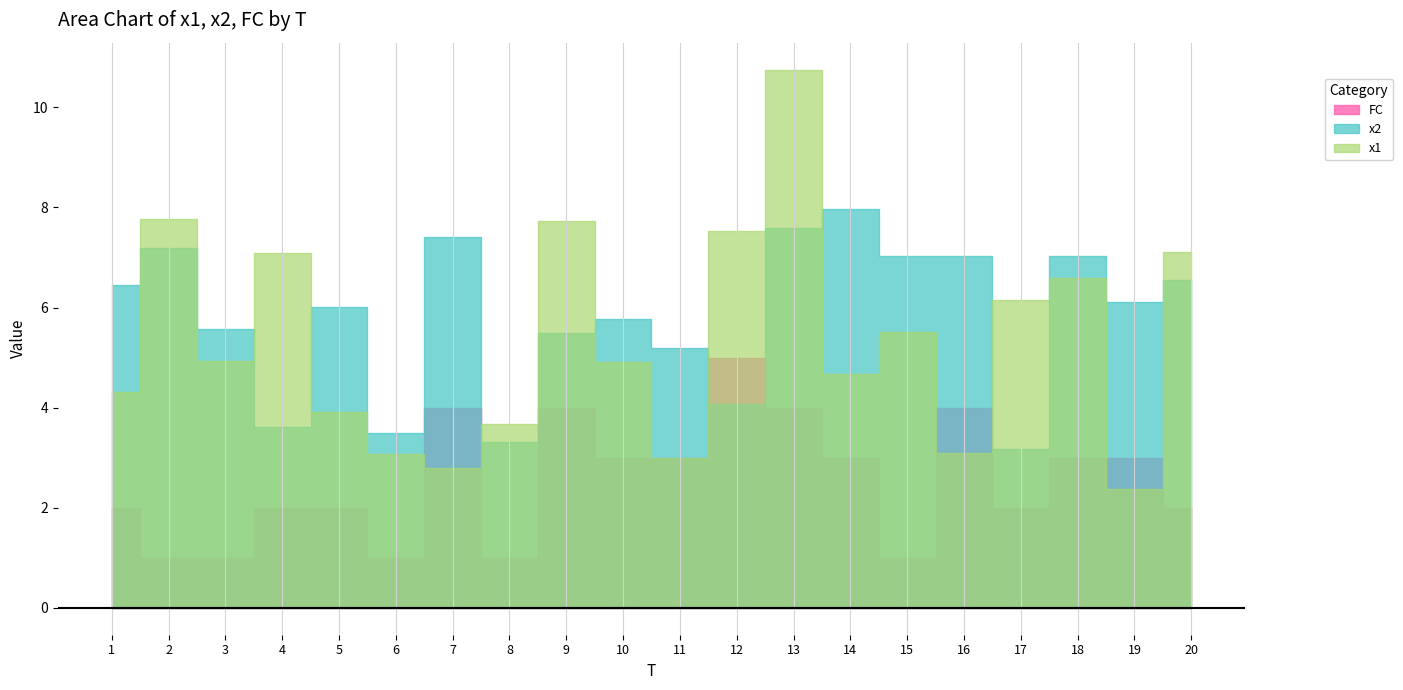

What is the difference between the highest and lowest values at 12?

3.4